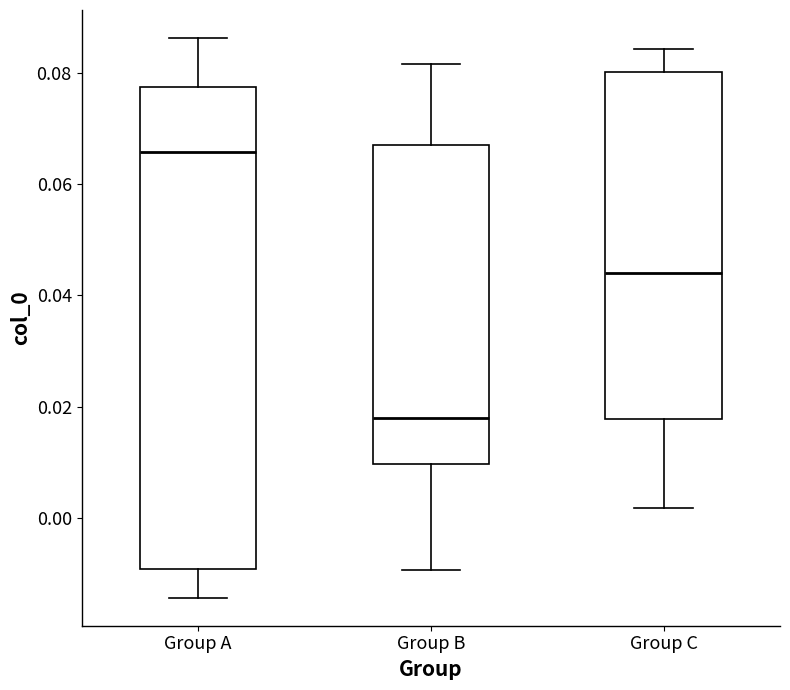

Which box has the lowest median line?

Group B